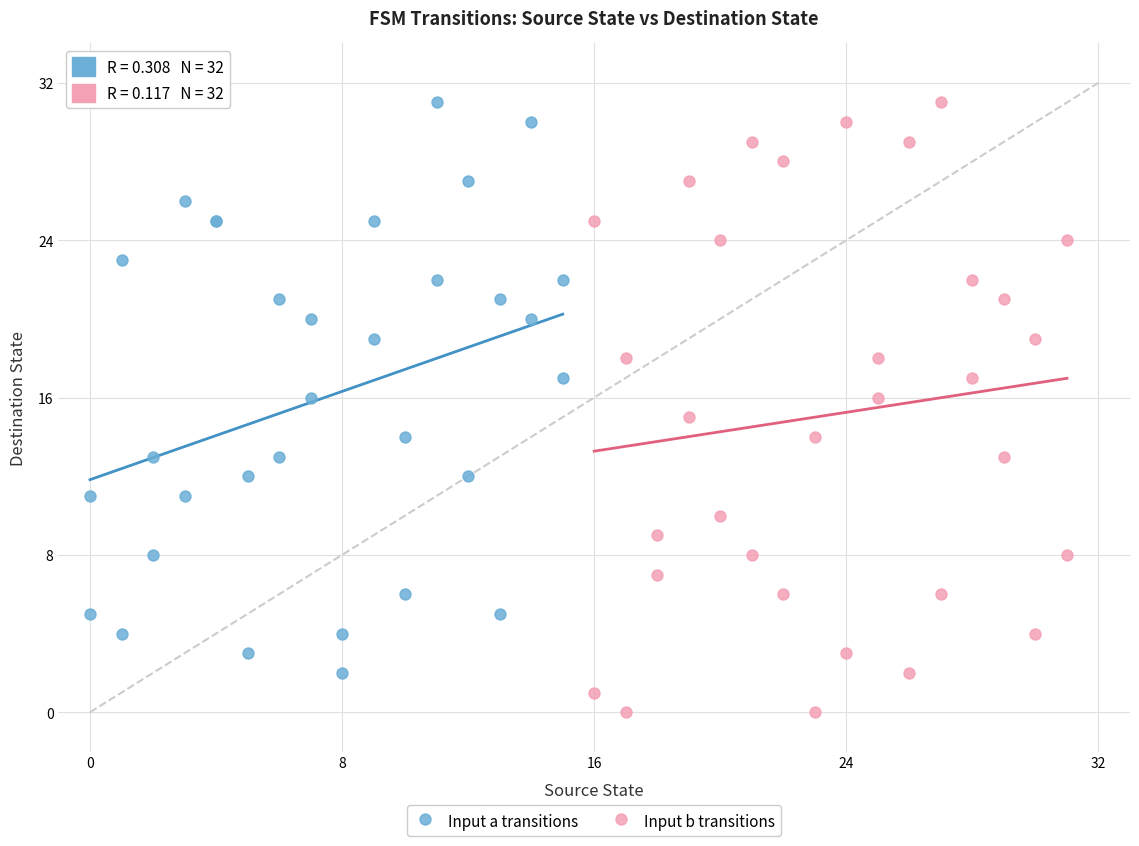

Which series reaches the minimum Y coordinate?

Input b transitions